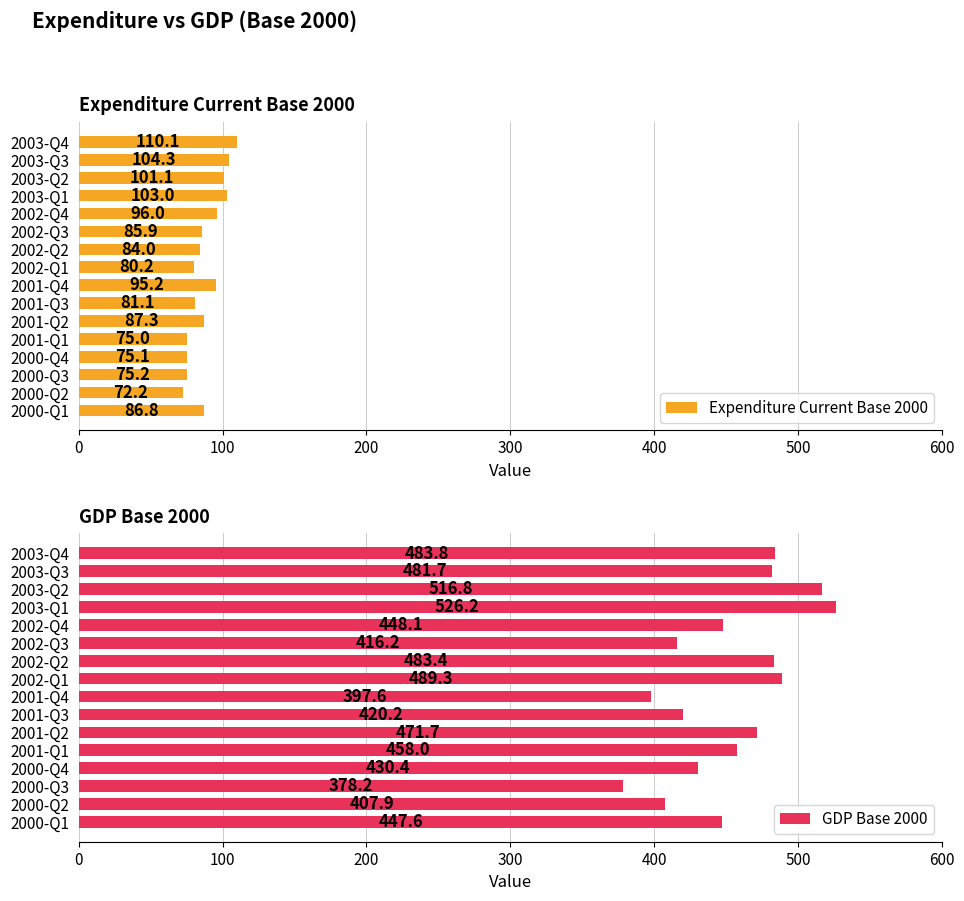

What is the difference between the maximum and second lowest values in the Expenditure Current Base 2000 series?

35.1